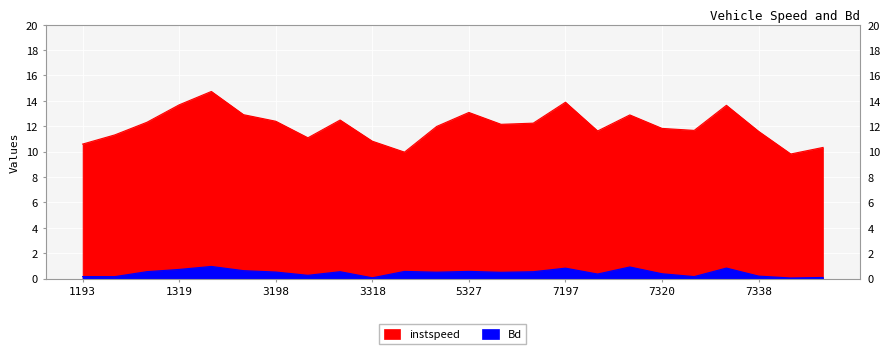

How many interior local valleys does the Bd series have?

8